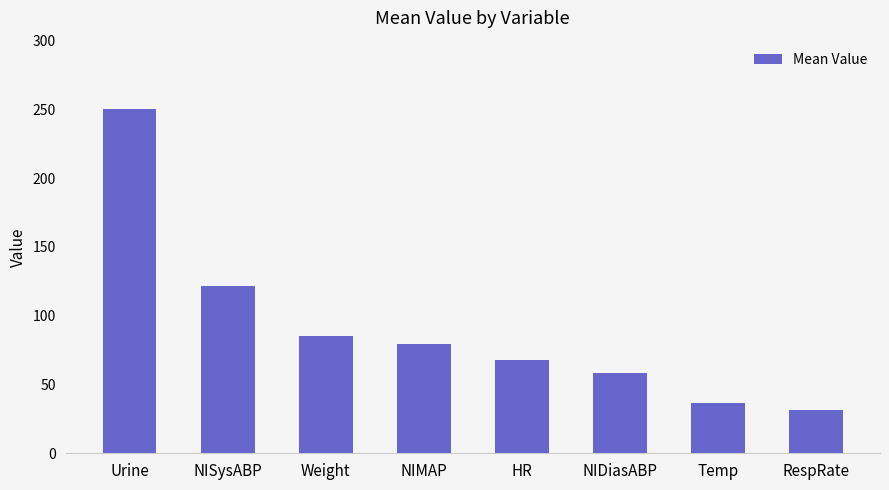

What is the difference between the maximum and minimum values?

218.3